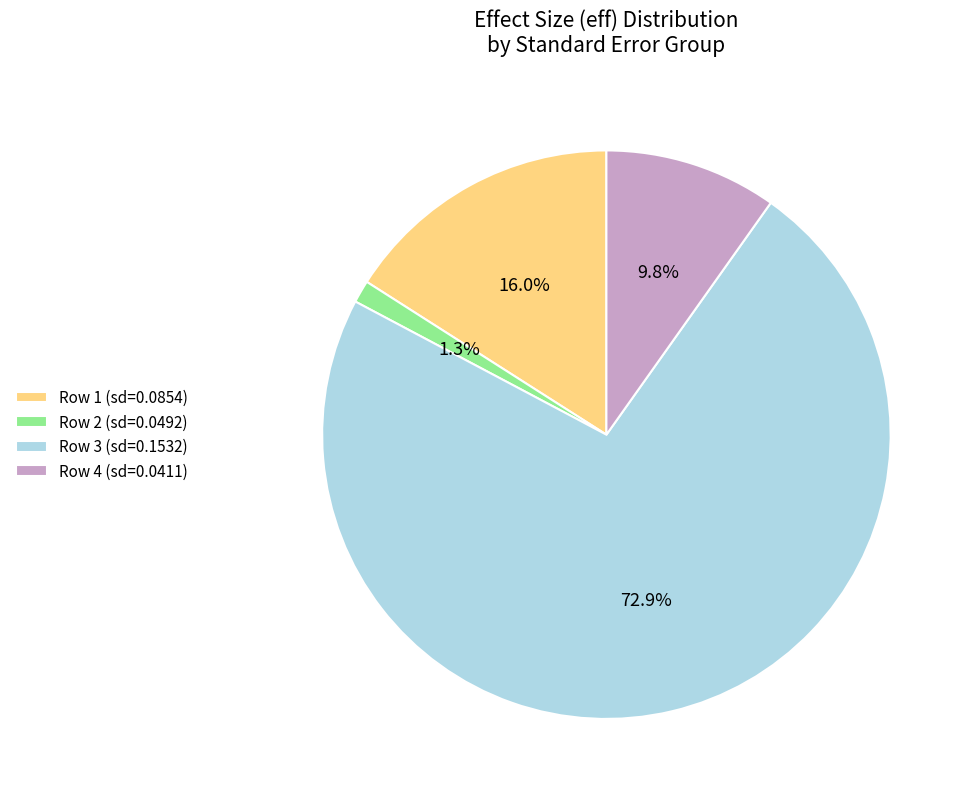

How many slices are in this pie chart?

4